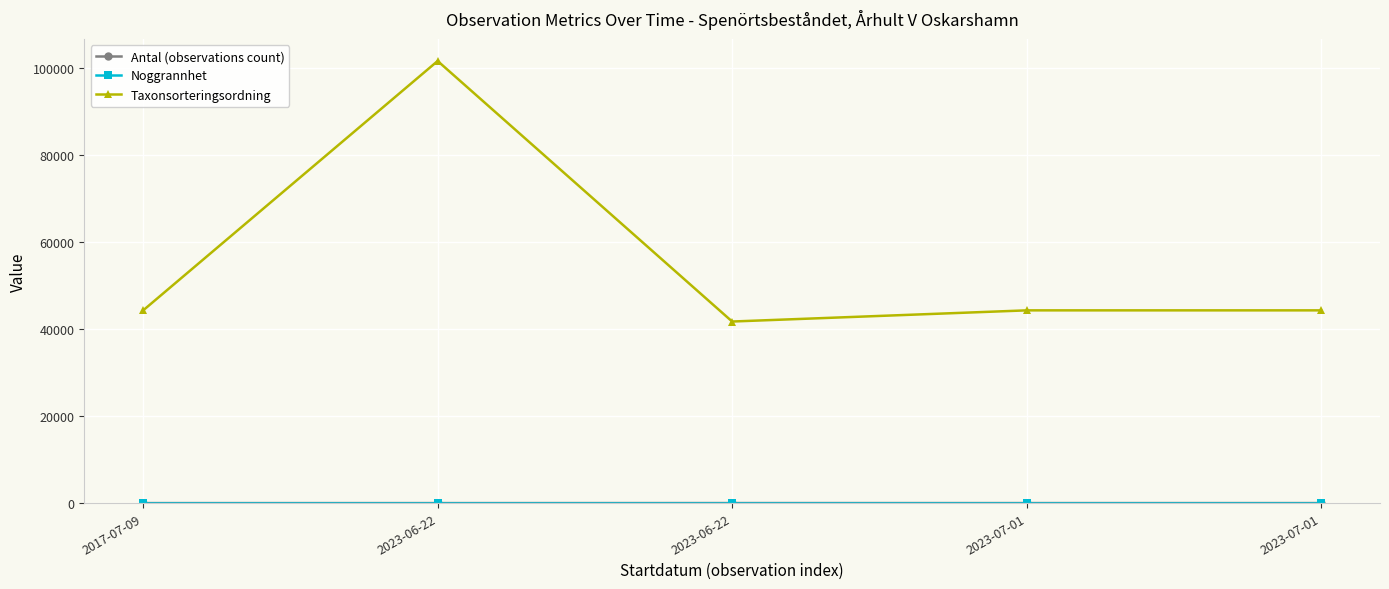

Does the chart have visible grid lines?

Yes